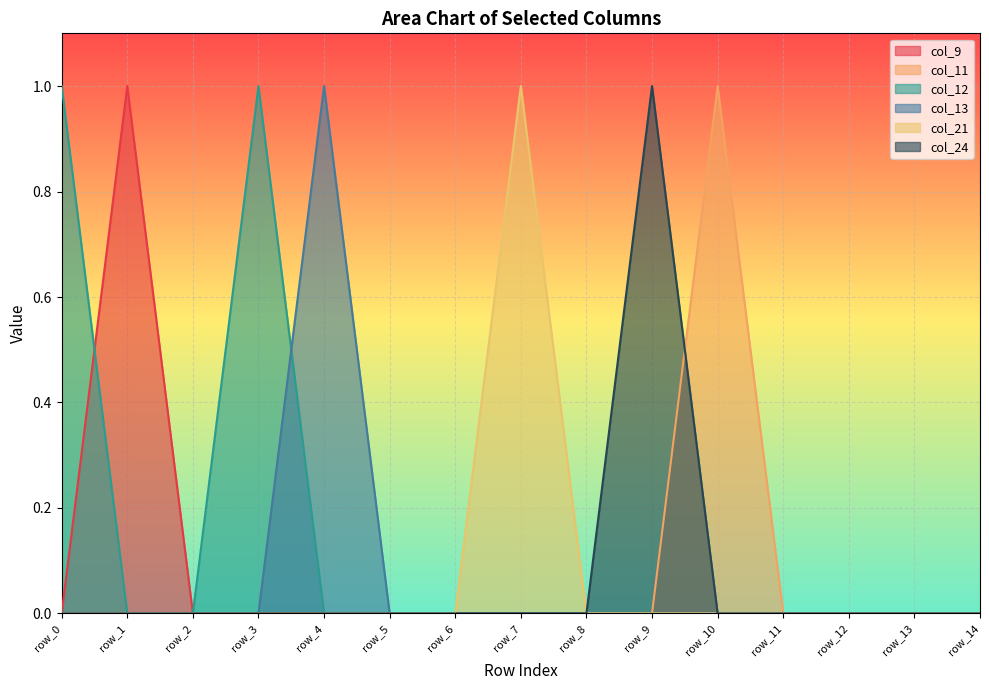

Reading right to left, what are all the values shown in this chart?

col_9: 0	0	0	0	0	0	0	0	0	0	0	0	0	1	0
col_11: 0	0	0	0	1	0	0	0	0	0	0	0	0	0	0
col_12: 0	0	0	0	0	0	0	0	0	0	0	1	0	0	1
col_13: 0	0	0	0	0	0	0	0	0	0	1	0	0	0	0
col_21: 0	0	0	0	0	0	0	1	0	0	0	0	0	0	0
col_24: 0	0	0	0	0	1	0	0	0	0	0	0	0	0	0